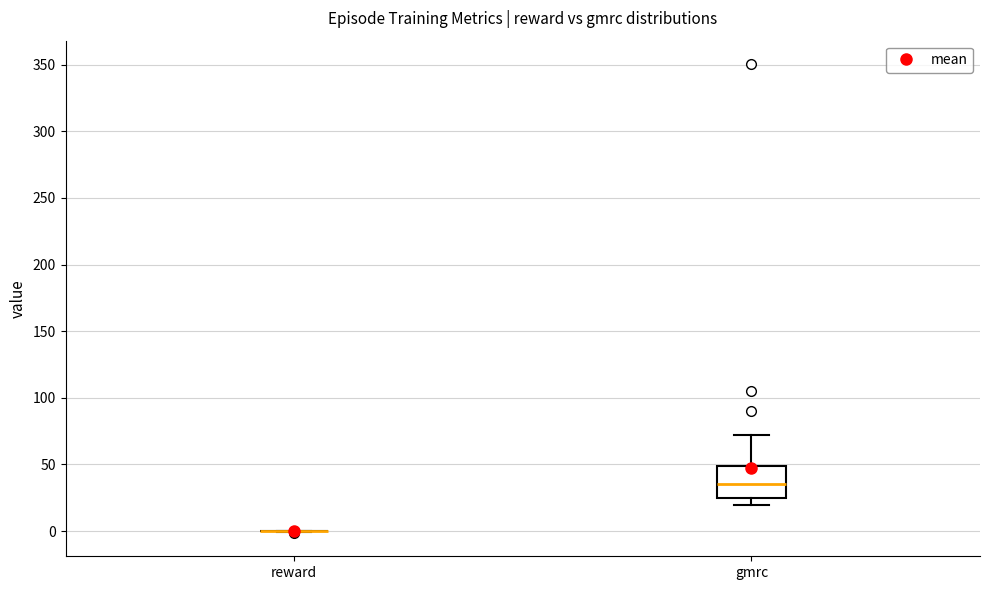

Reading left to right, transcribe this box plot: for each box, give where its median line is, the range the box spans, and where its two whiskers end, as read against the y-axis. The values are not printed on the chart, so give them approximately, as read against the axis.

reward: box collapsed to a line at 0, whiskers 0 to 0
gmrc: median 35, box 25 to 50, whiskers 20 to 70